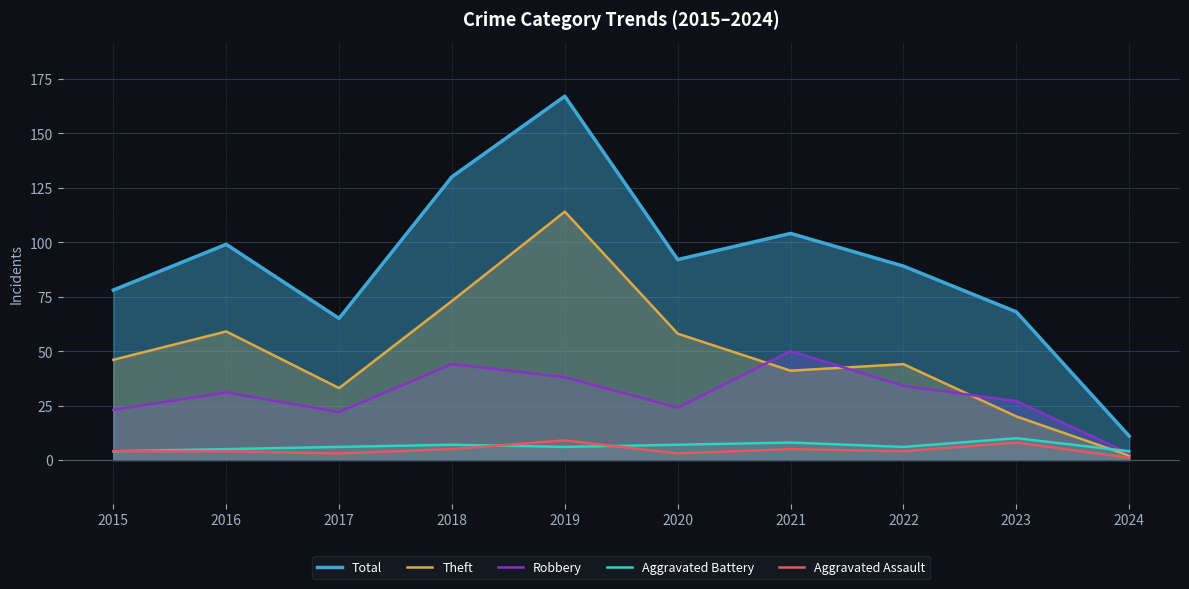

Rank the series at 2015 from lowest to highest value.

Aggravated Battery, Aggravated Assault, Robbery, Theft, Total